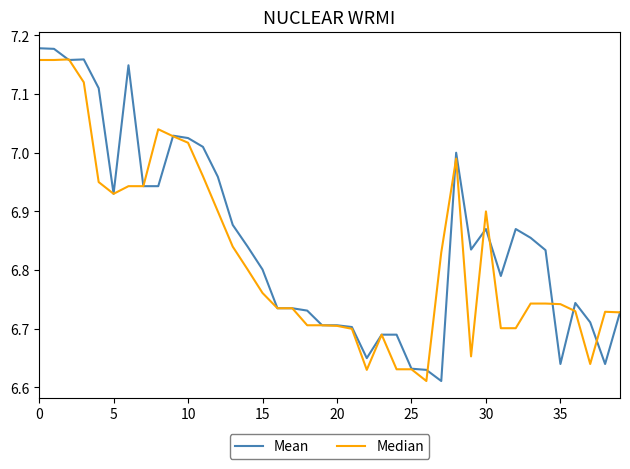

Which series has the largest total across all categories?

Mean